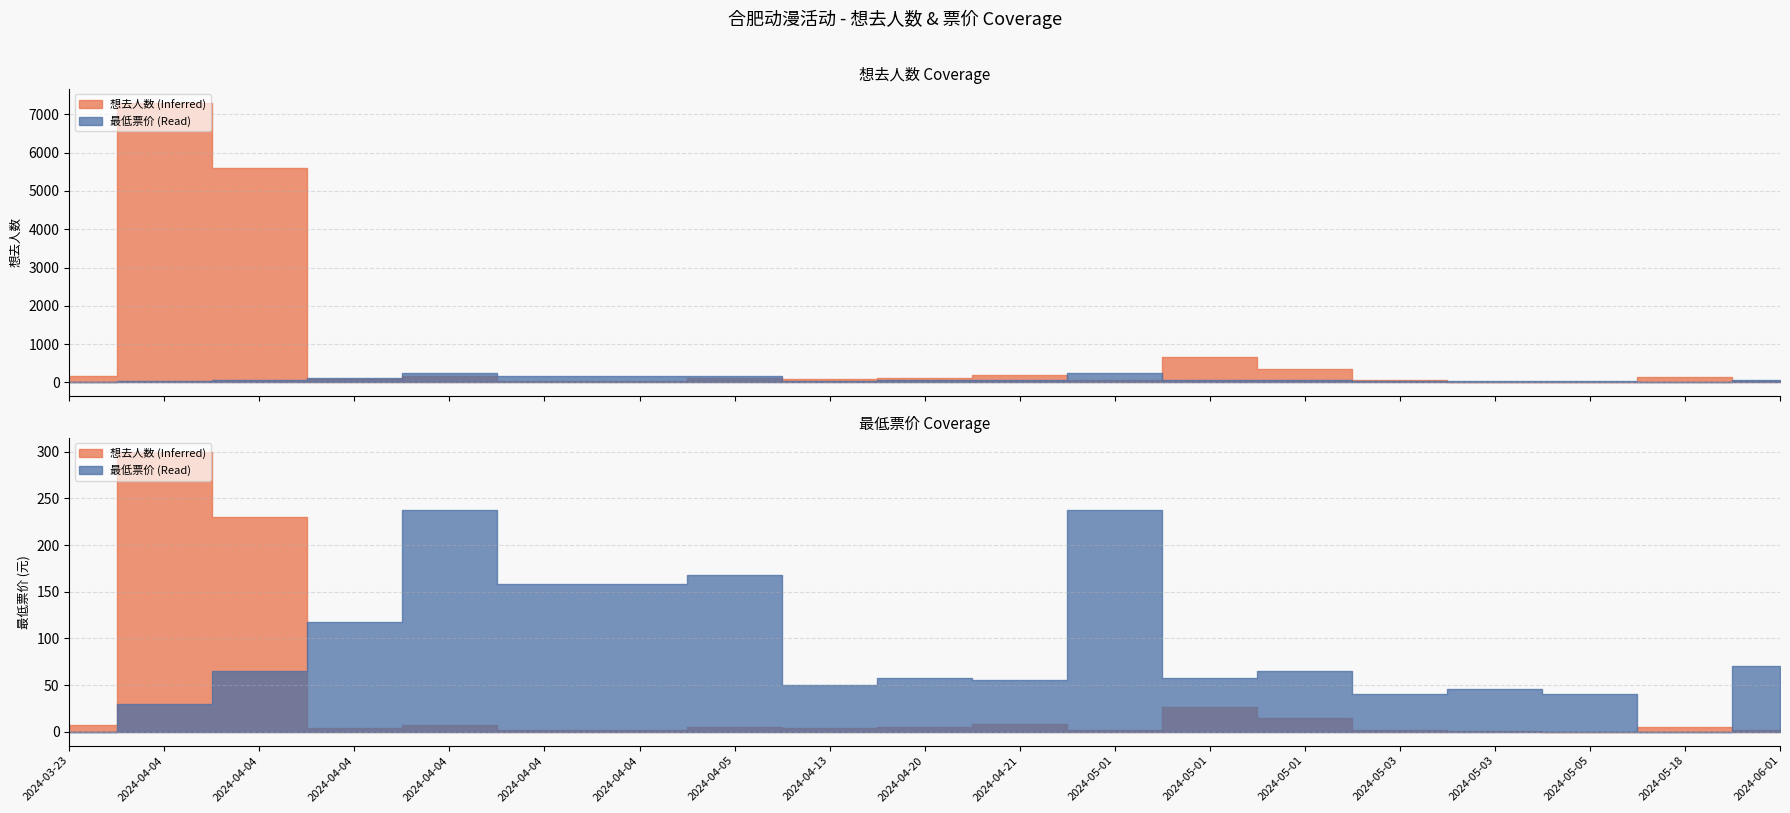

What is the approximate value of 想去人数 (Inferred) at 2024-04-04?

174.0